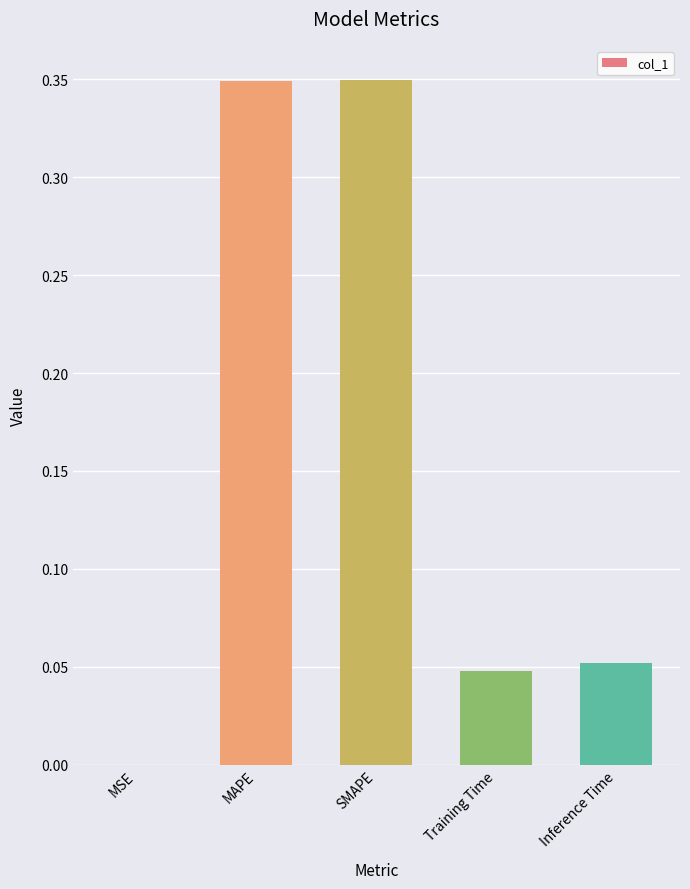

The chart shows a value of 0.5 at SMAPE. True or false?

False